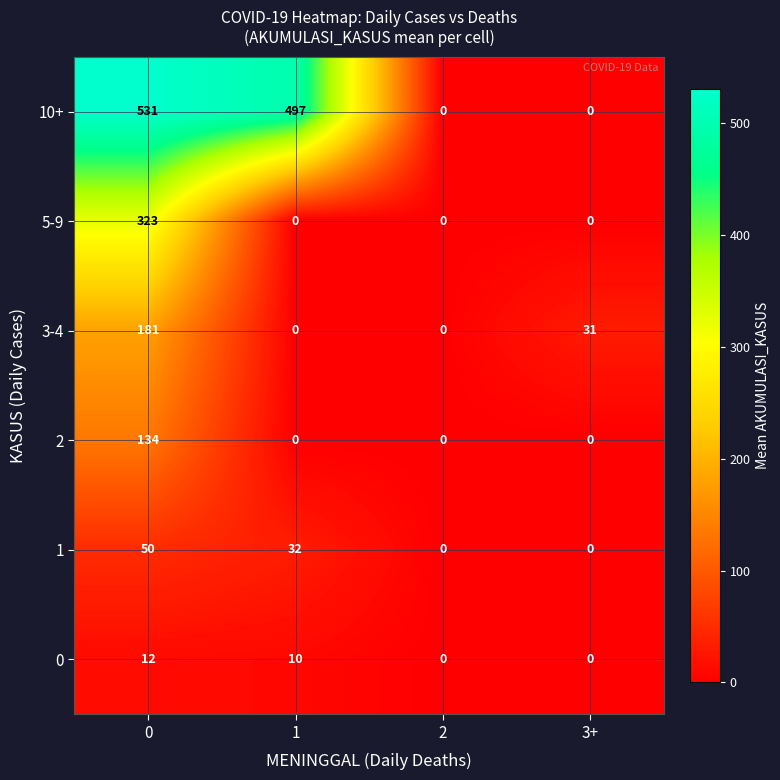

True or false: 2 has a value of -49 at 3+.

False